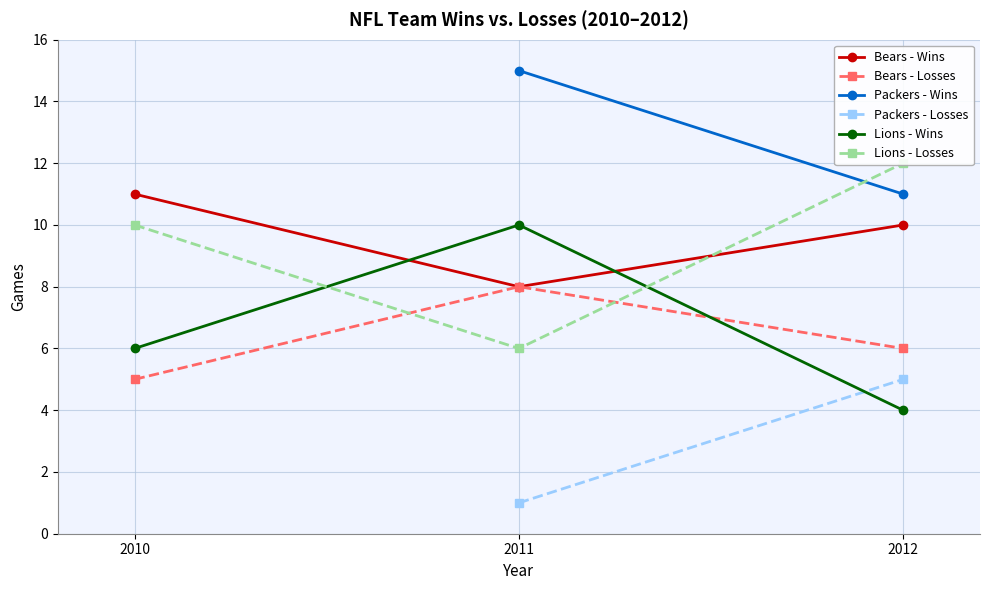

What is the sum of the Bears values at 2011 and 2010?

13